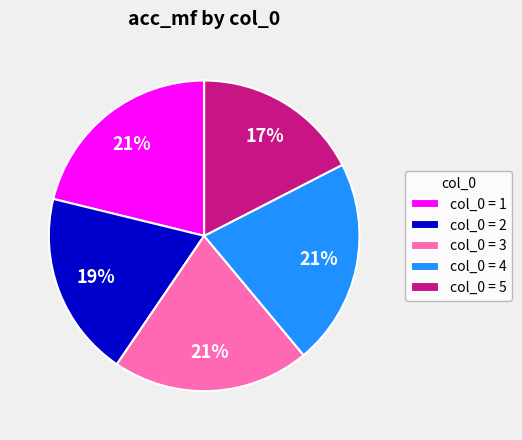

Is there a majority slice in this chart?

No